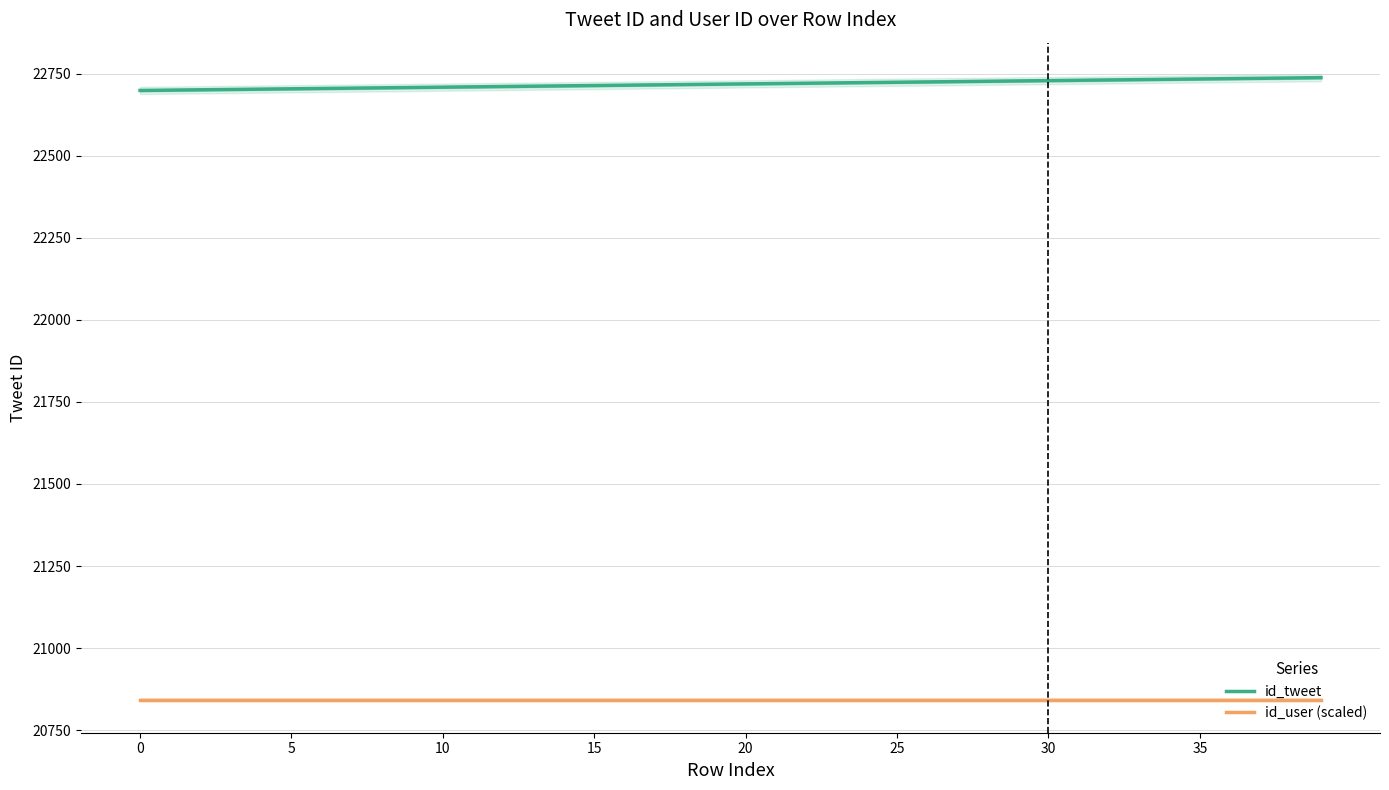

At which category is the sum across all series the highest?

39